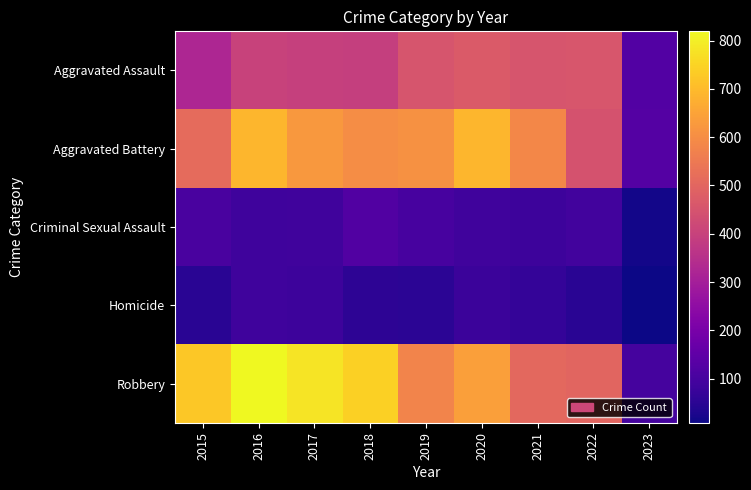

Rank the series at 2022 from lowest to highest value.

Homicide, Criminal Sexual Assault, Aggravated Battery, Aggravated Assault, Robbery